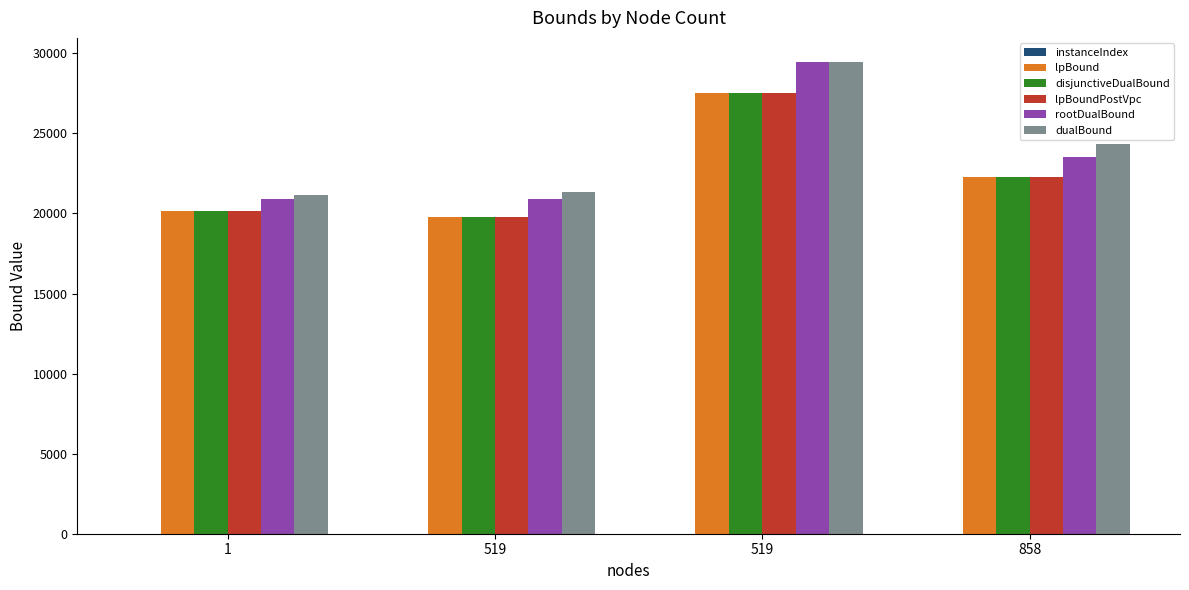

Which has a higher value, 519 or 858?

858